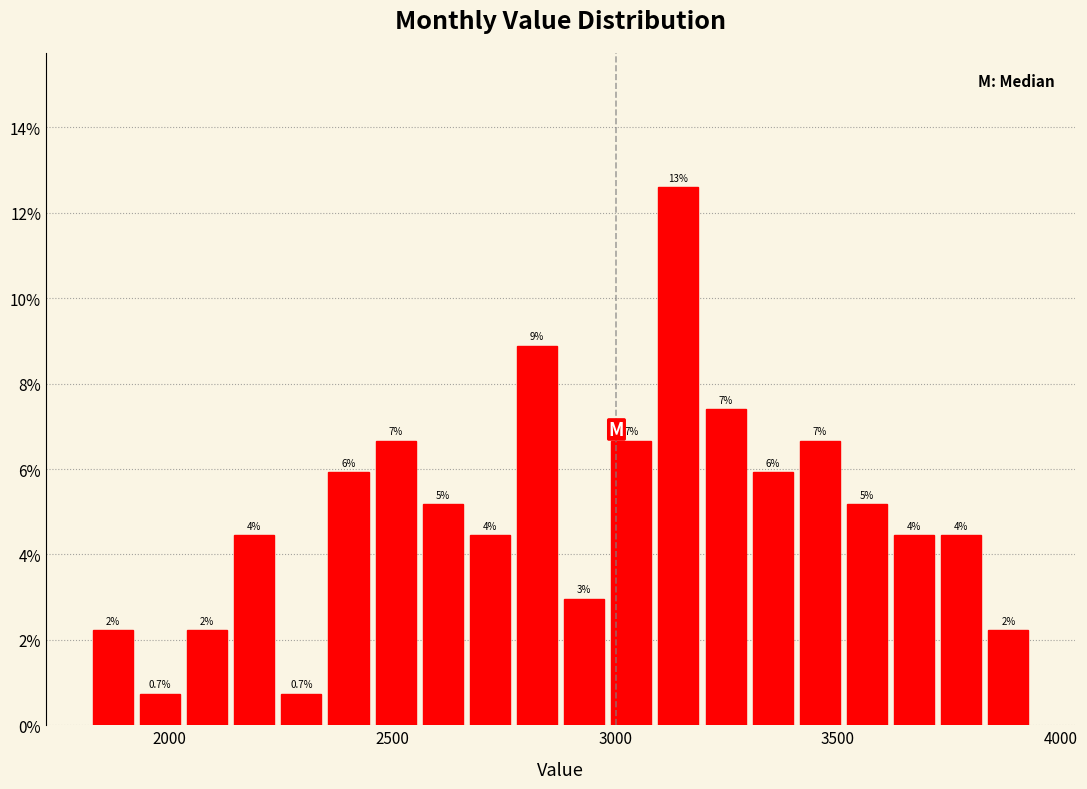

Read against the x-axis, roughly where is the centre of the tallest bar?

3150